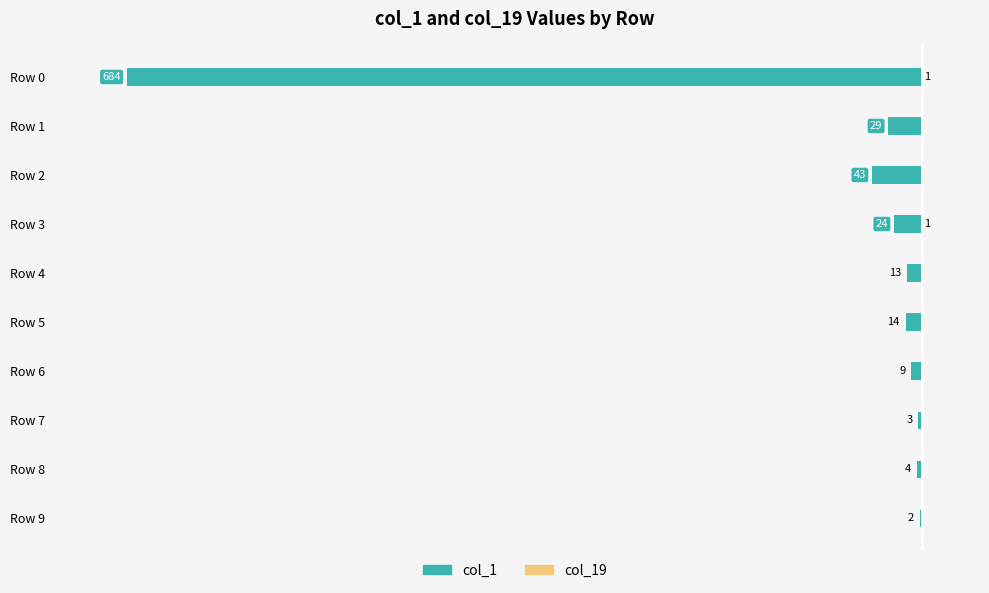

At how many categories does at least one series exceed -461?

10